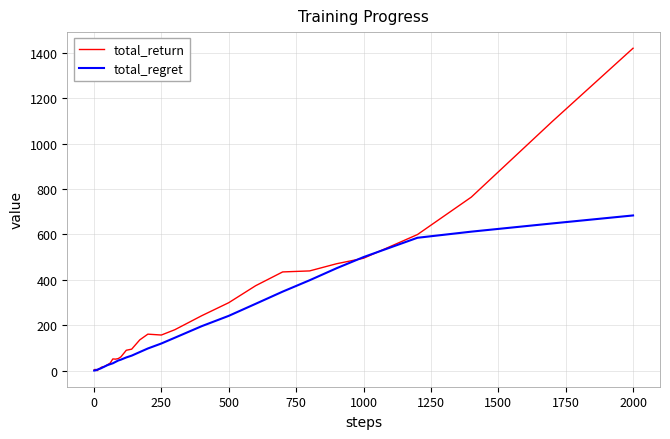

What is the highest value of the total_regret series?

683.6